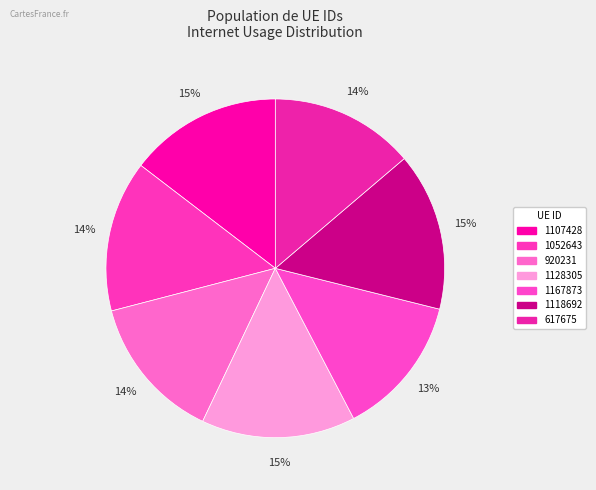

Rank the categories by value from highest to lowest.

1118692, 1128305, 1107428, 1052643, 920231, 617675, 1167873